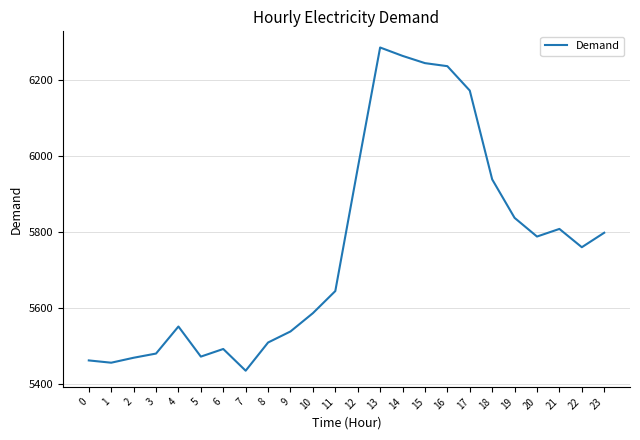

Which label corresponds to the largest value in the chart?

13